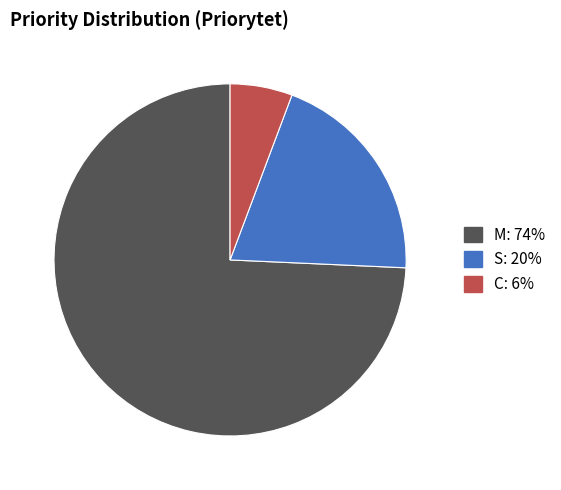

What is the ratio of the value at C to the value at S?

0.3